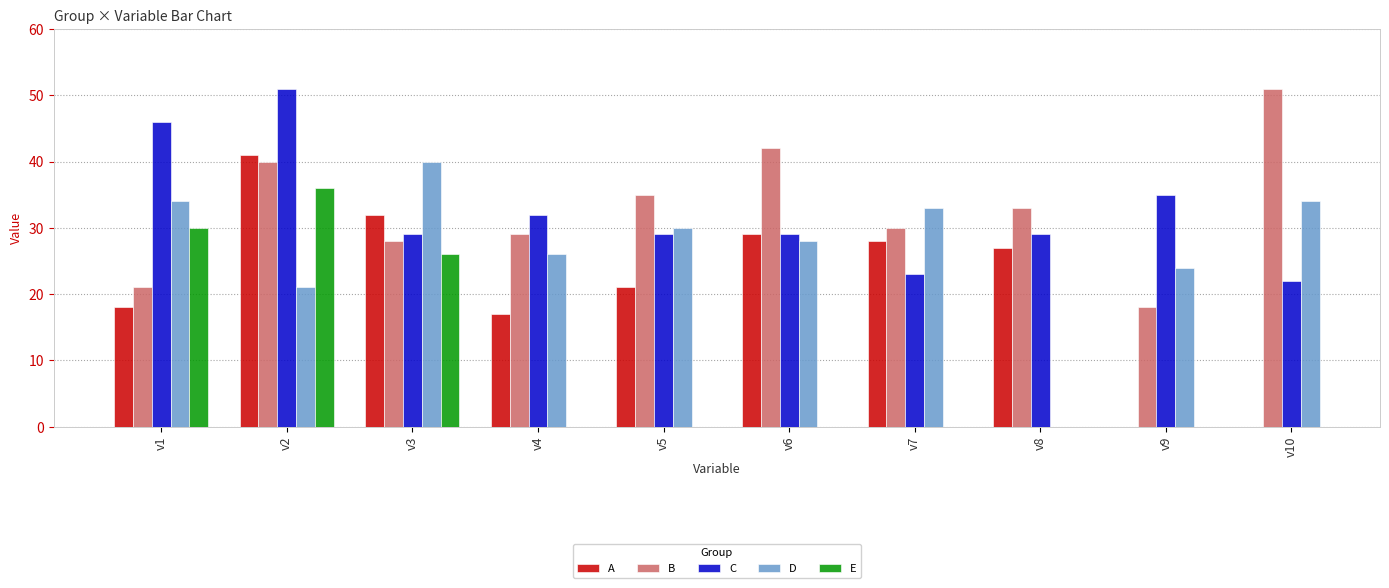

Is the value of C at v4 greater than the value of B at v5?

No